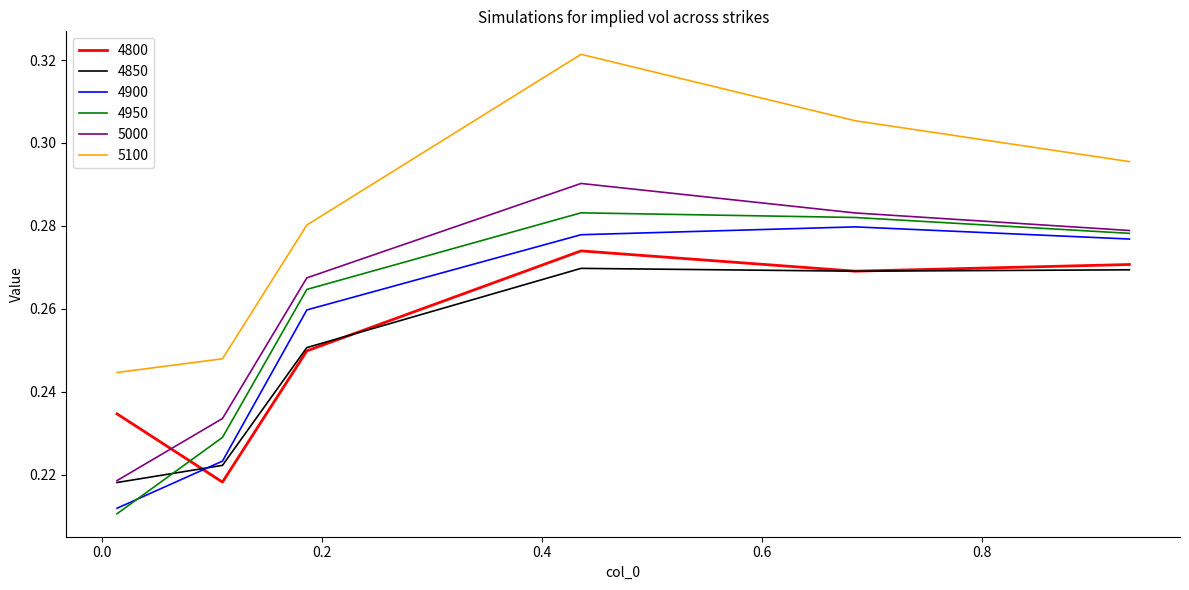

Which series has the largest total across all categories?

5100